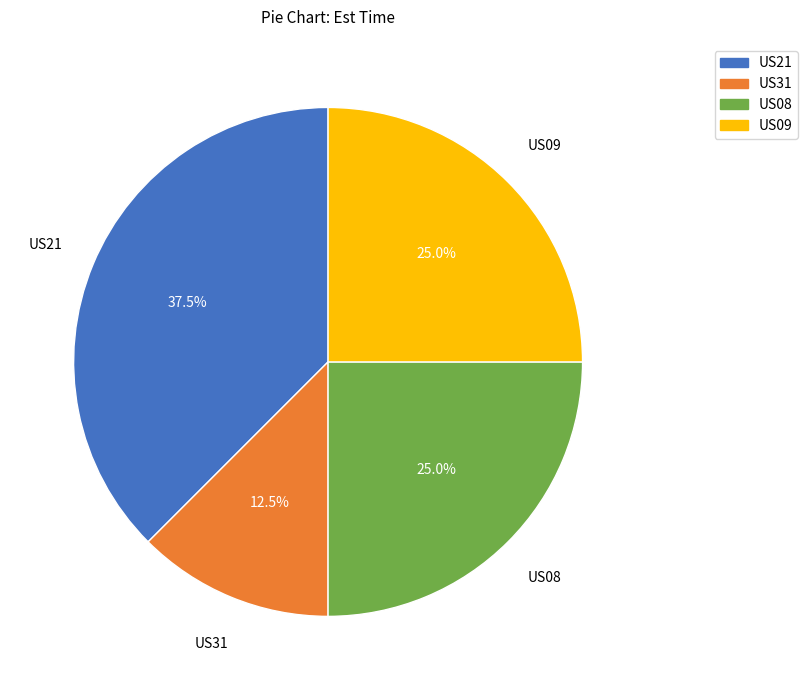

Combined, do US21 and US09 account for over 50%?

Yes